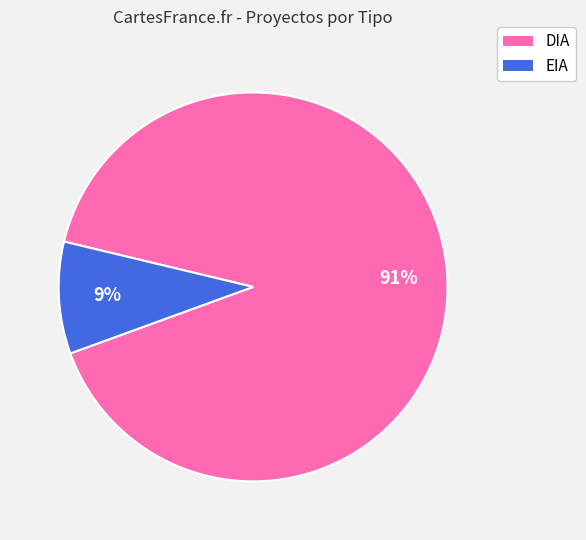

Does EIA represent more than half of the total?

No